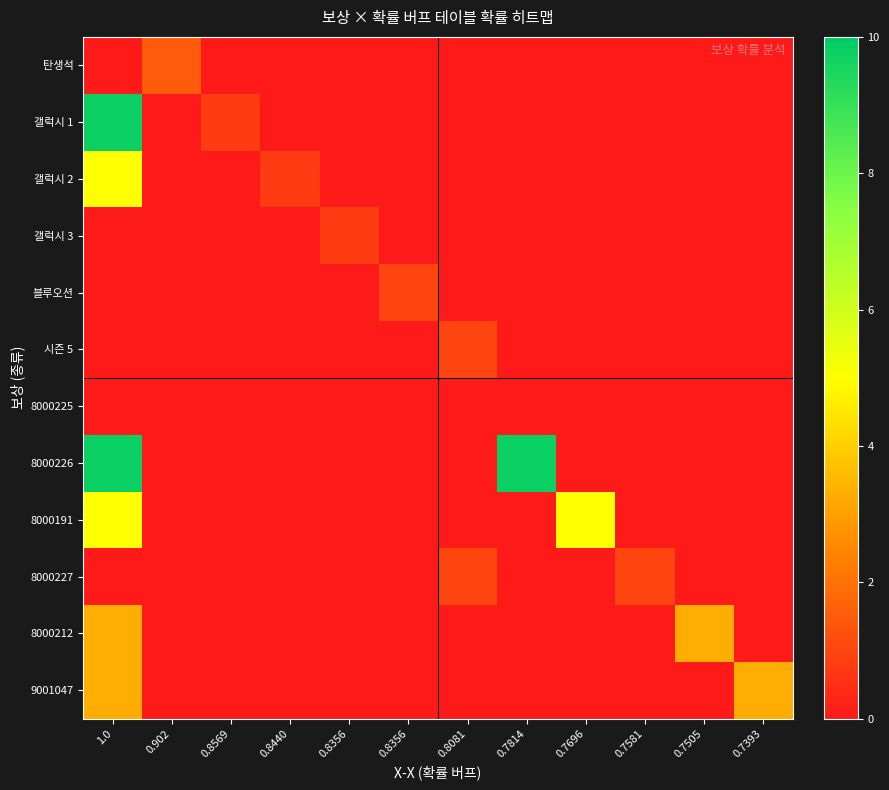

What is the total value across all series at 0.8356?

0.8